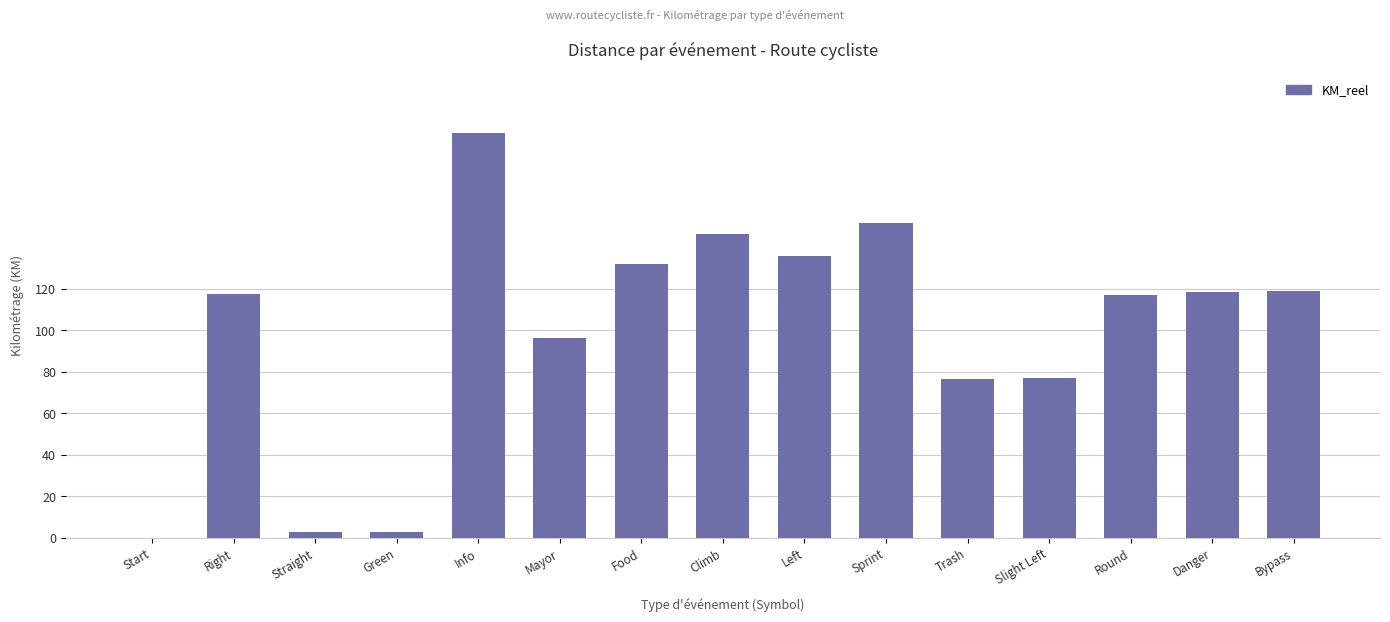

Between Info and Trash, which is larger?

Info